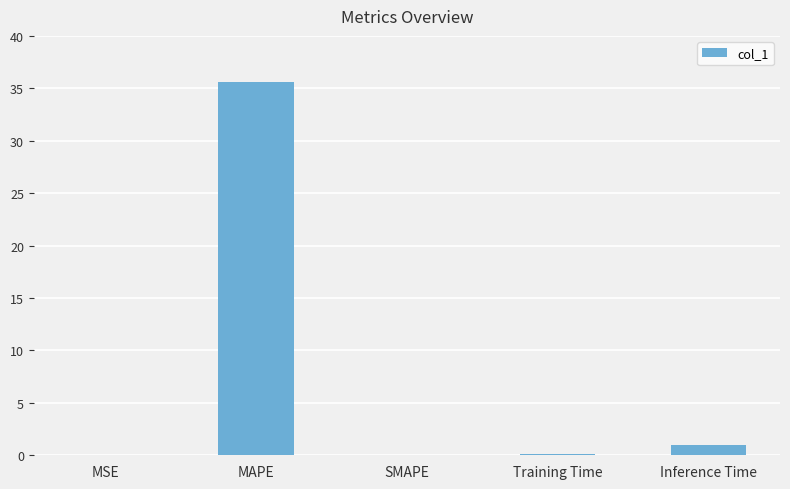

At which label is the value closest to 17?

Inference Time